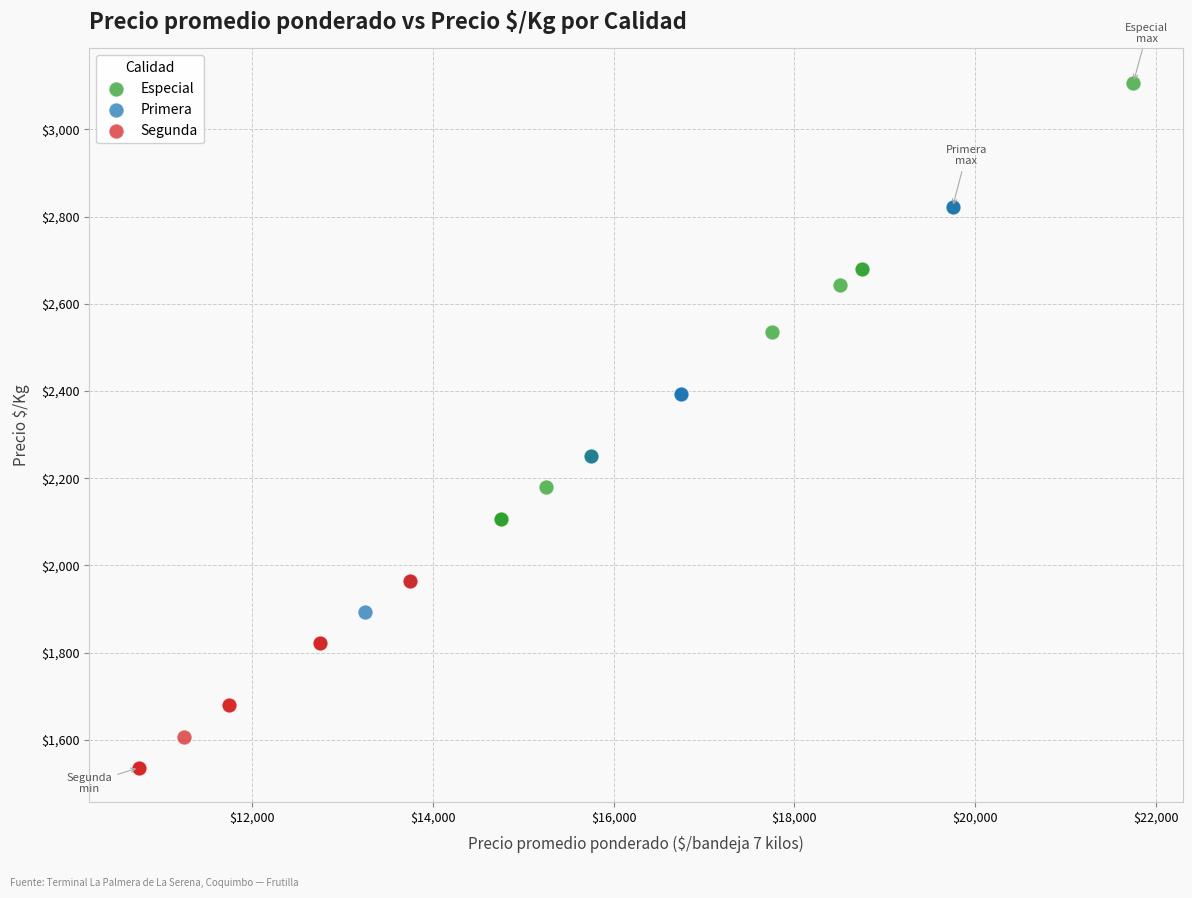

Which series contains the lowest Y value?

Segunda